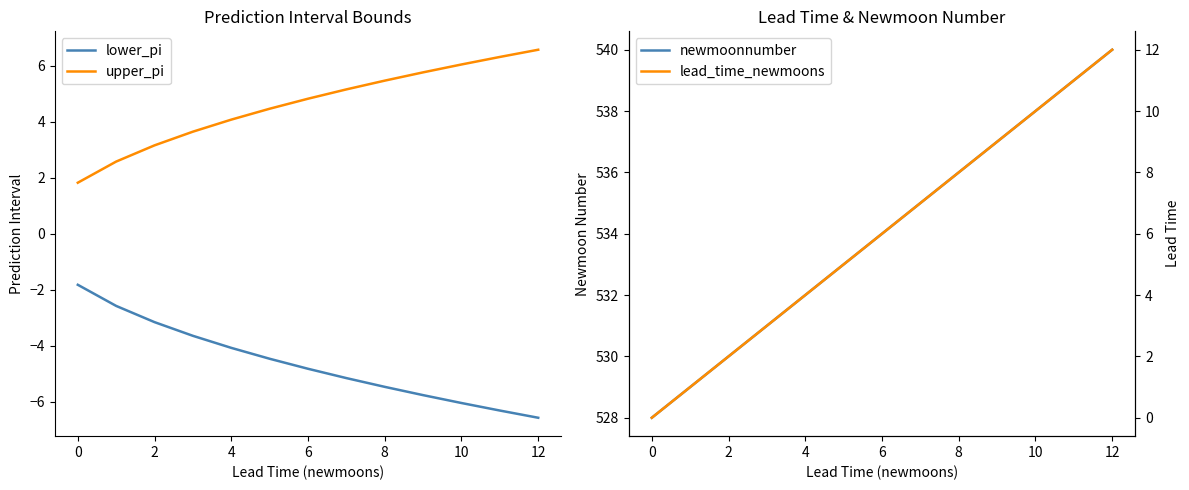

How many lines are shown in the chart?

4